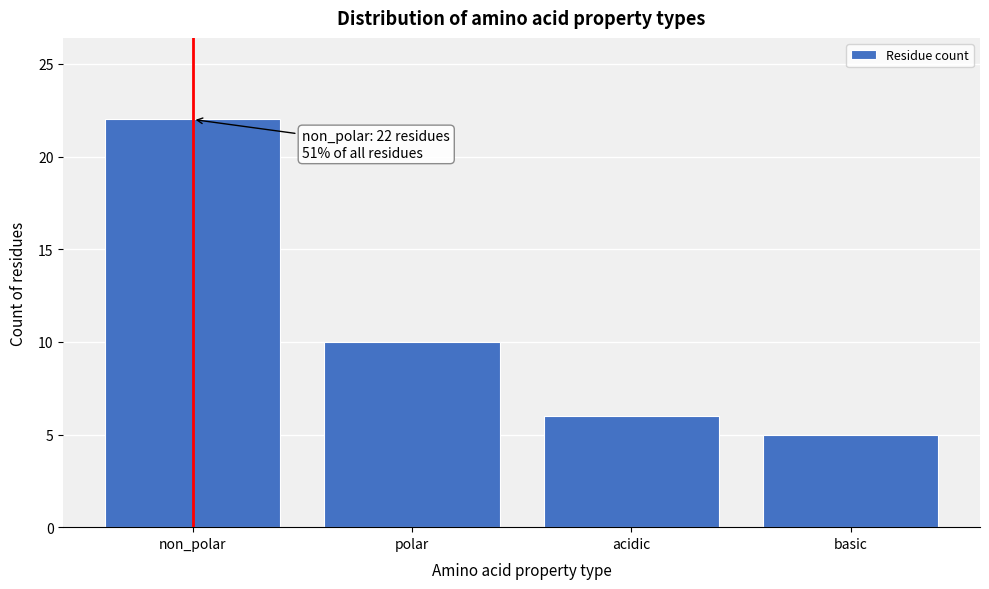

Reading left to right, what are all the values shown in this chart?

22	10	6	5